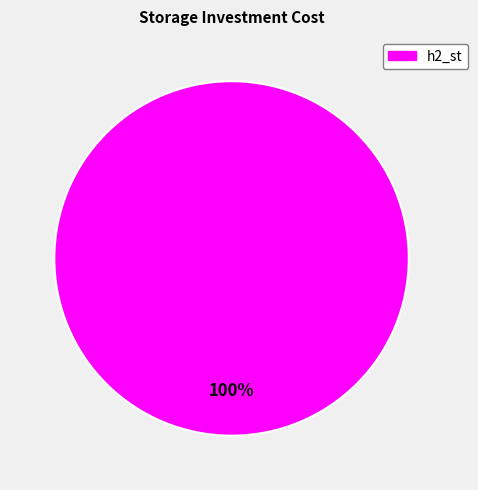

Does any single category account for the majority?

Yes